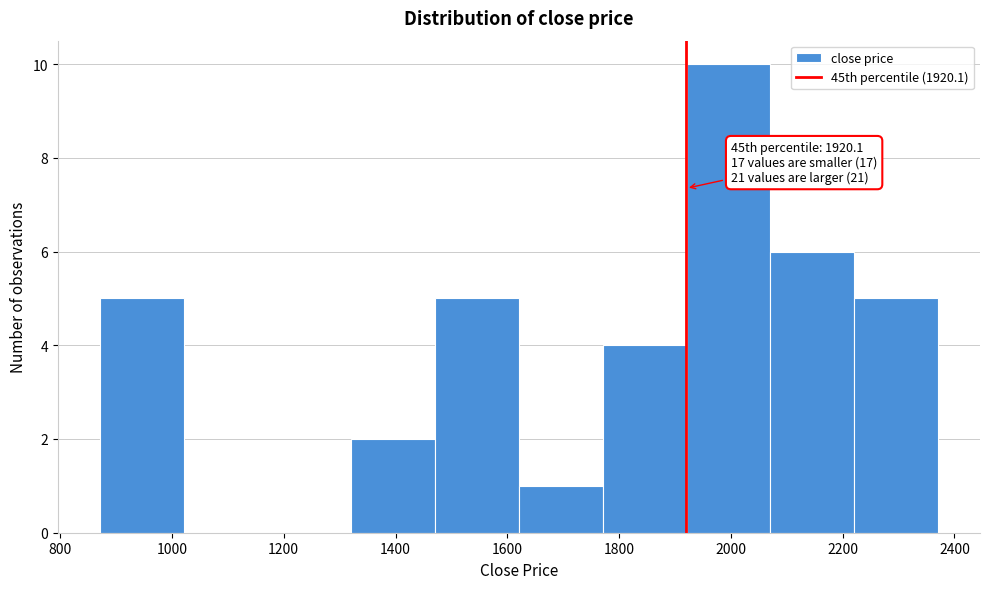

Which range on the x-axis has the tallest bar?

1920 to 2080